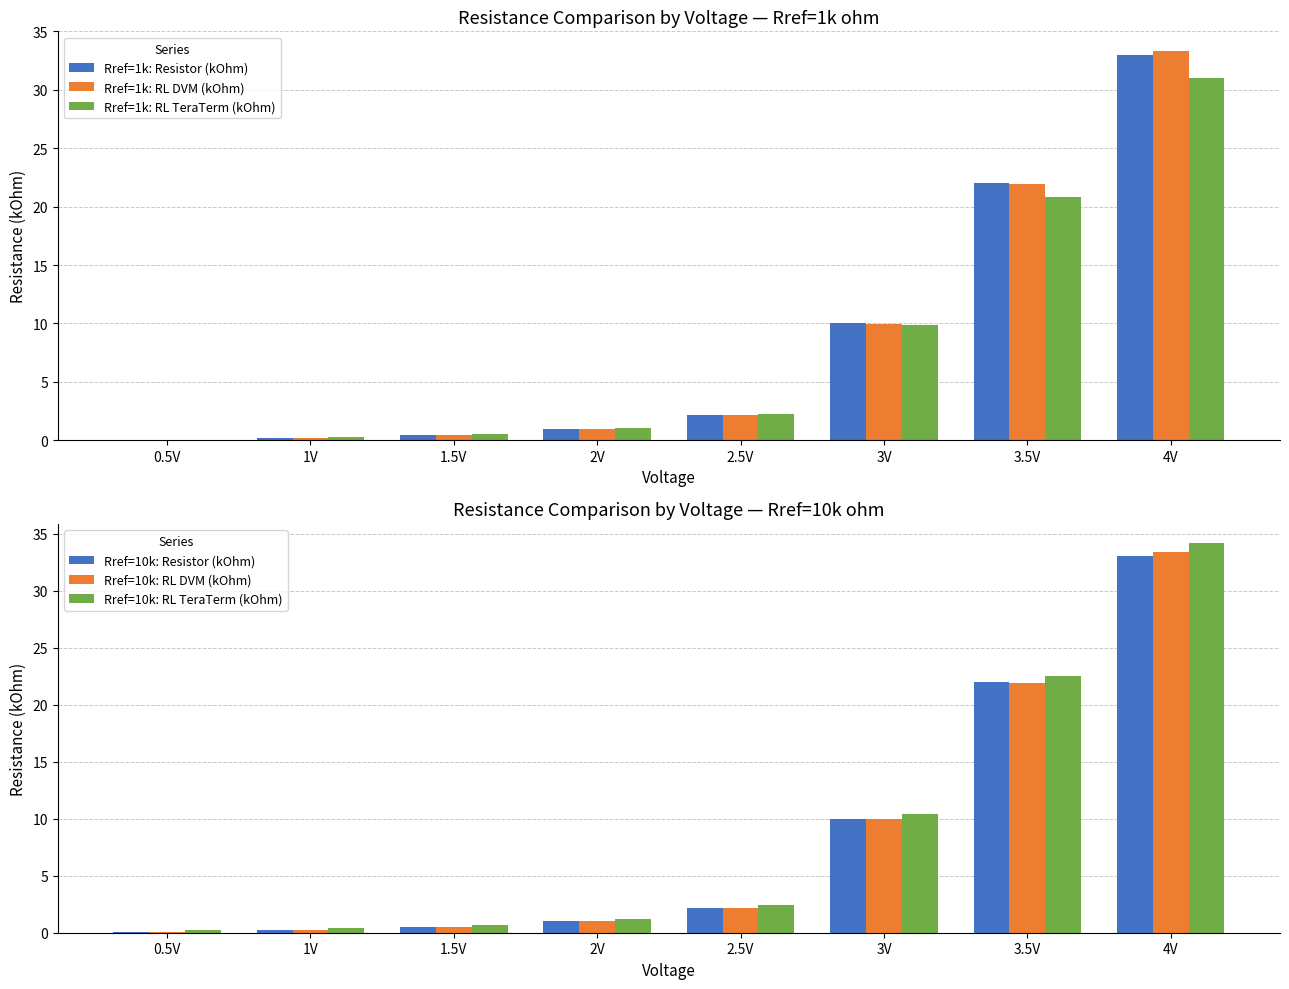

True or false: Rref=10k: RL DVM (kOhm) has a value of 0.0 at 0.5V.

True